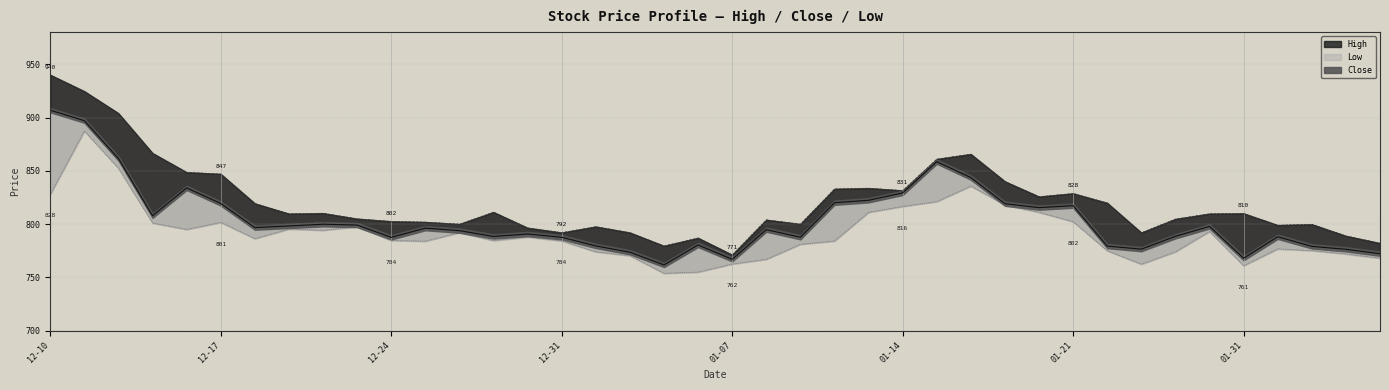

How many values in the Close series are below 796?

20